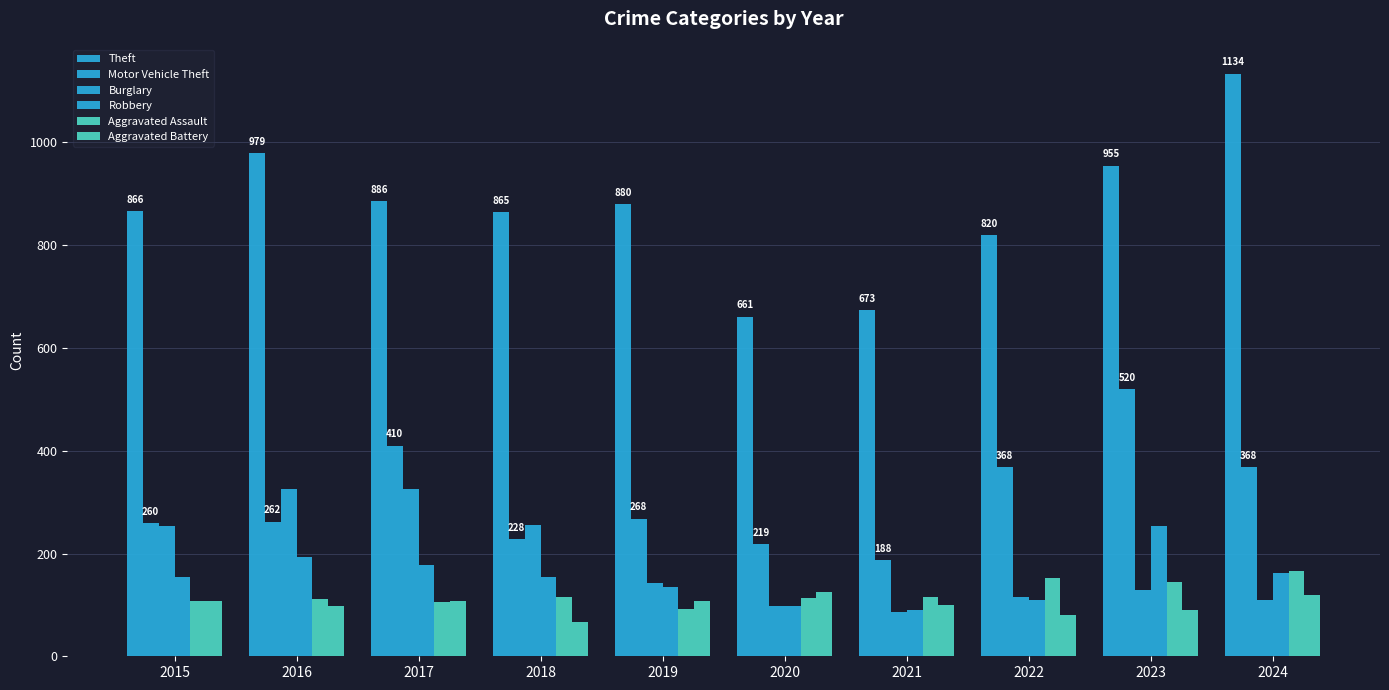

Is the value of Robbery at 2024 greater than the value of Motor Vehicle Theft at 2023?

No